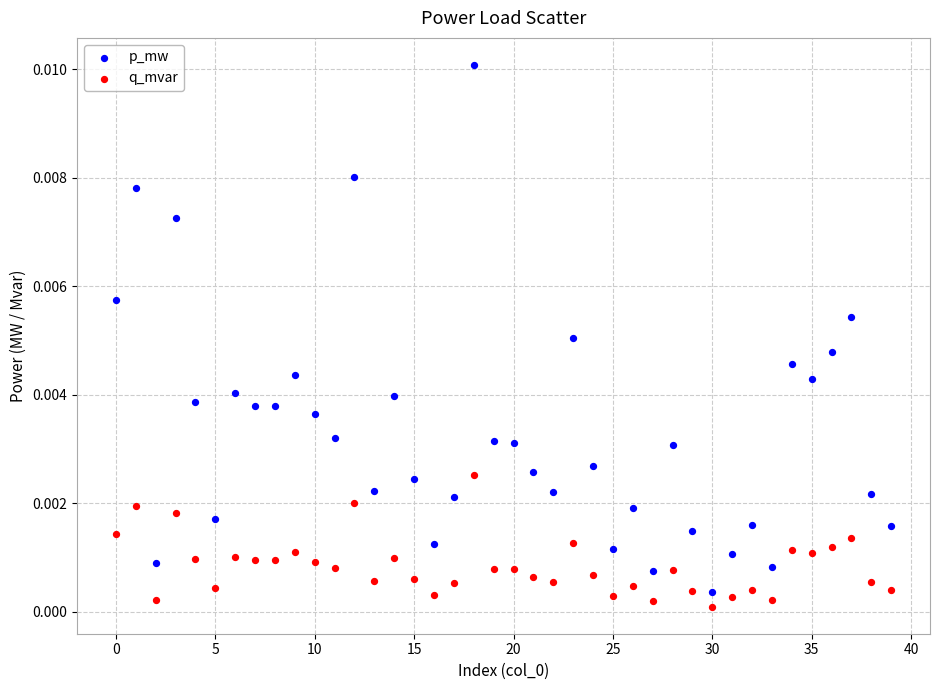

Which series contains the highest Y value?

p_mw